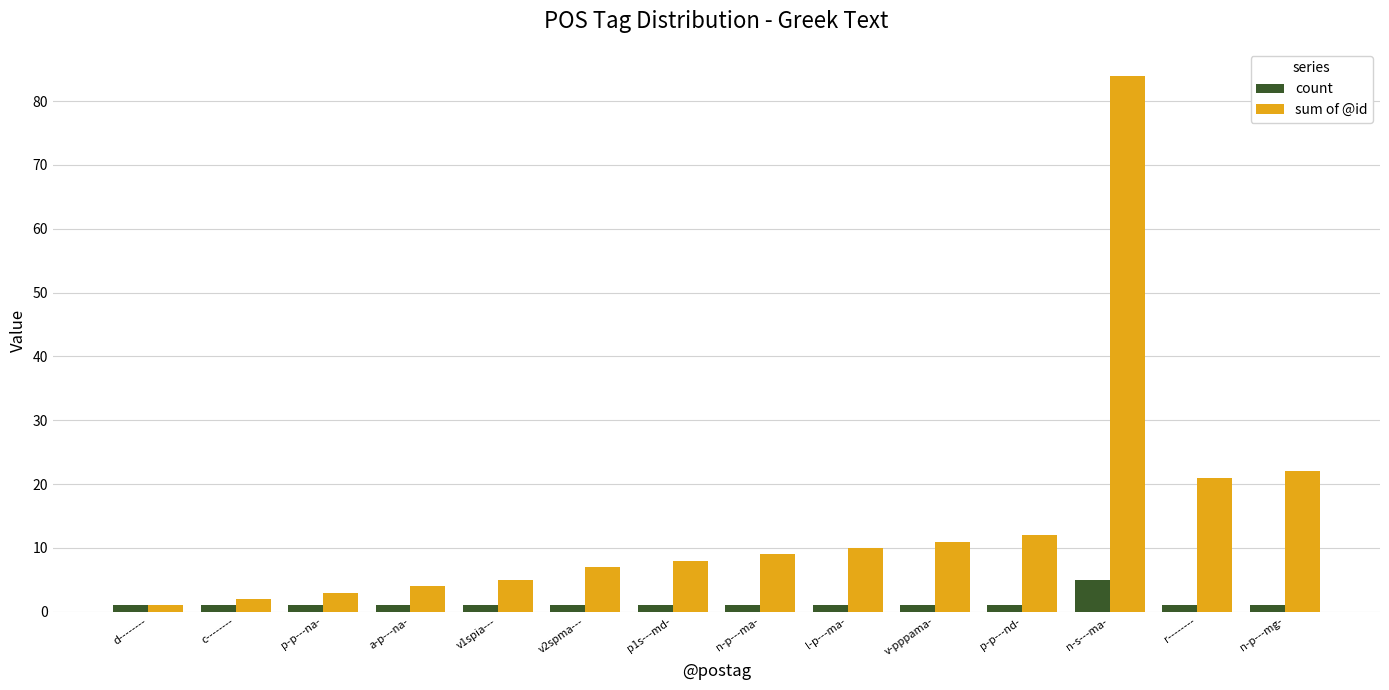

Count the number of categories in the chart.

14